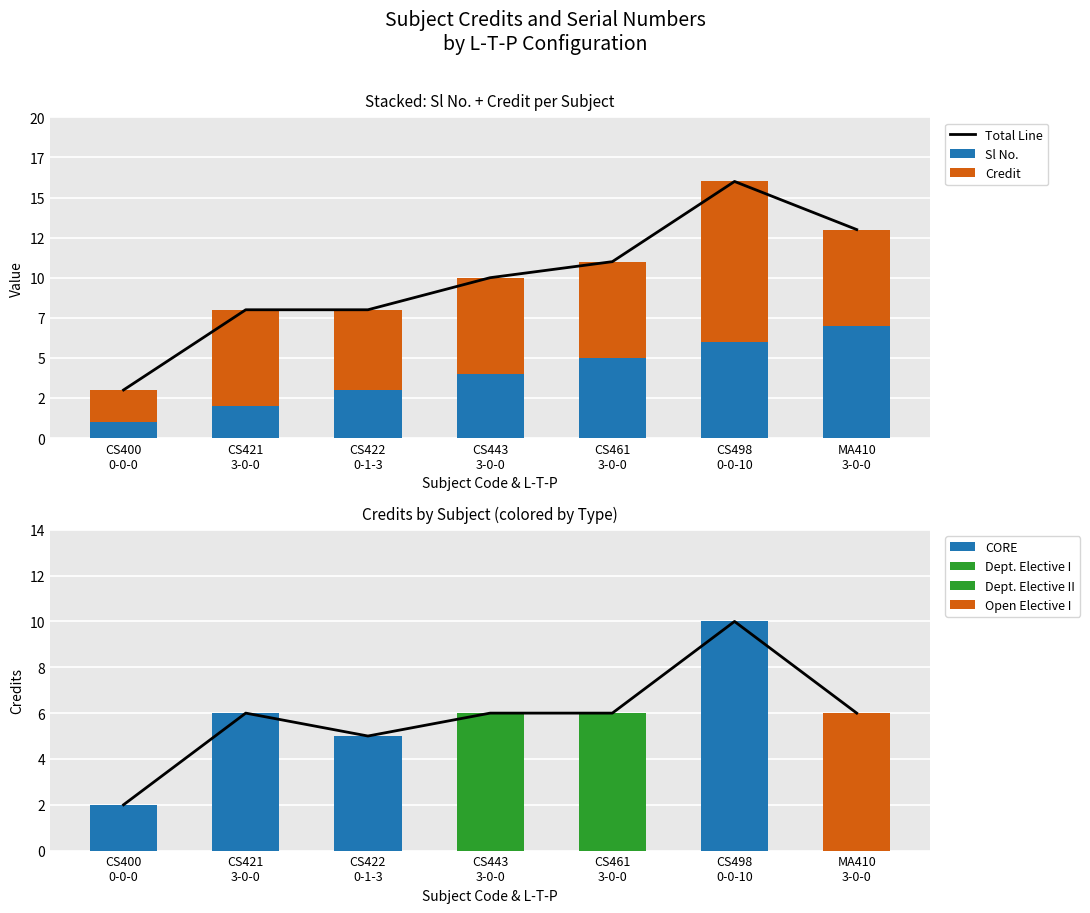

How many groups of bars are there?

7